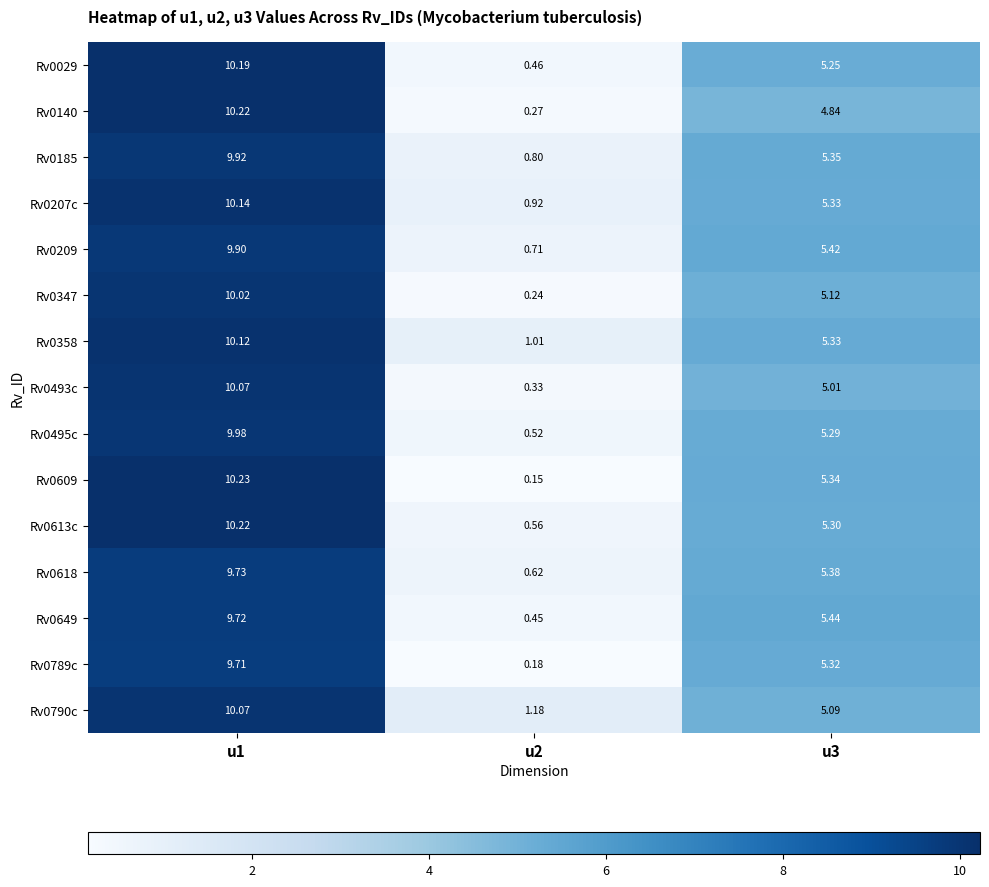

Which series has the largest total across all categories?

Rv0358